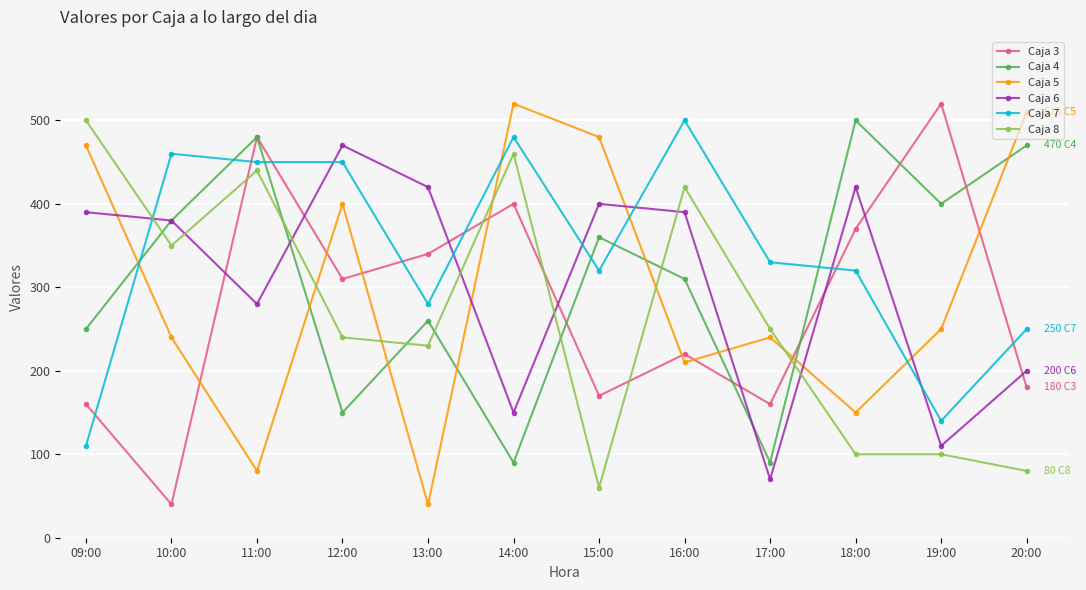

At which category is the sum across all series the highest?

11:00